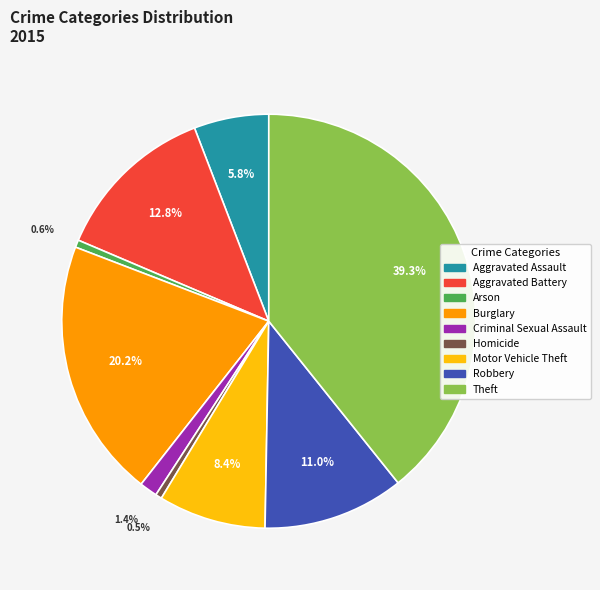

Combined, do Robbery and Motor Vehicle Theft account for over 50%?

No